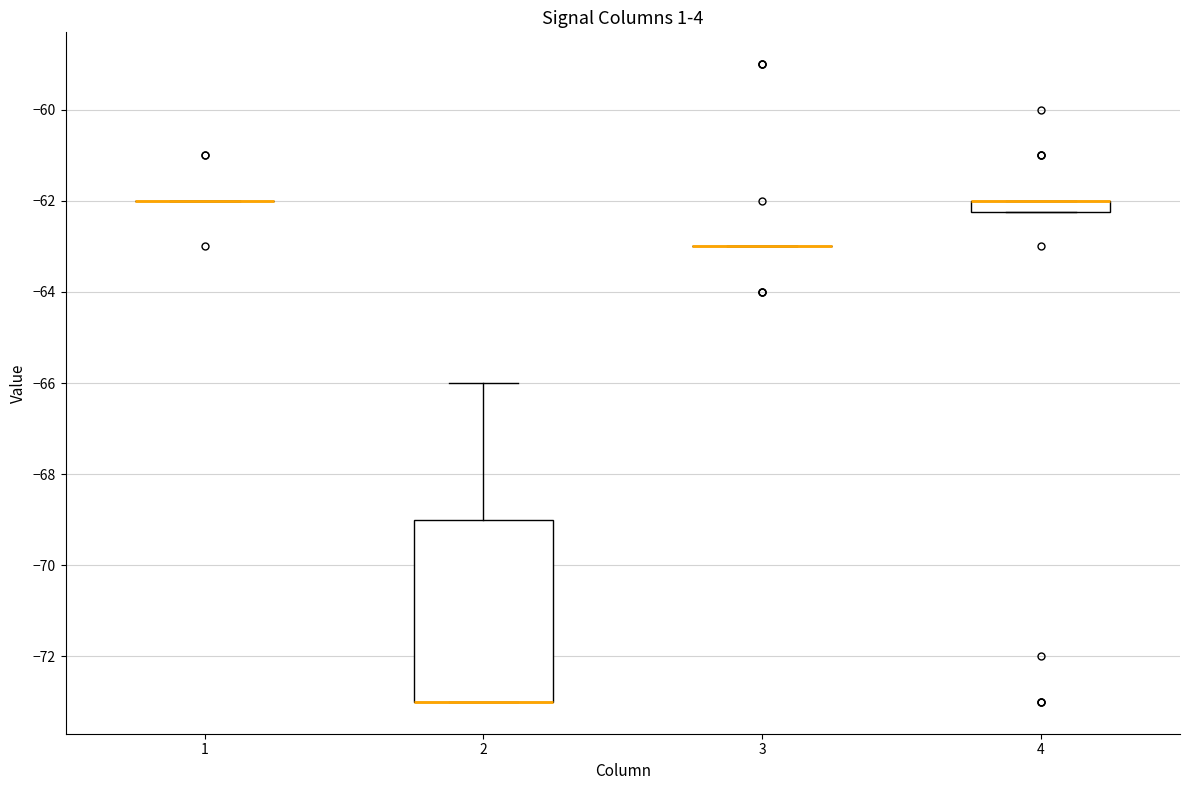

Where is the lower edge of the box at x = 4 on the y-axis? The values are not printed on the chart, so give them approximately, as read against the axis.

-62.2